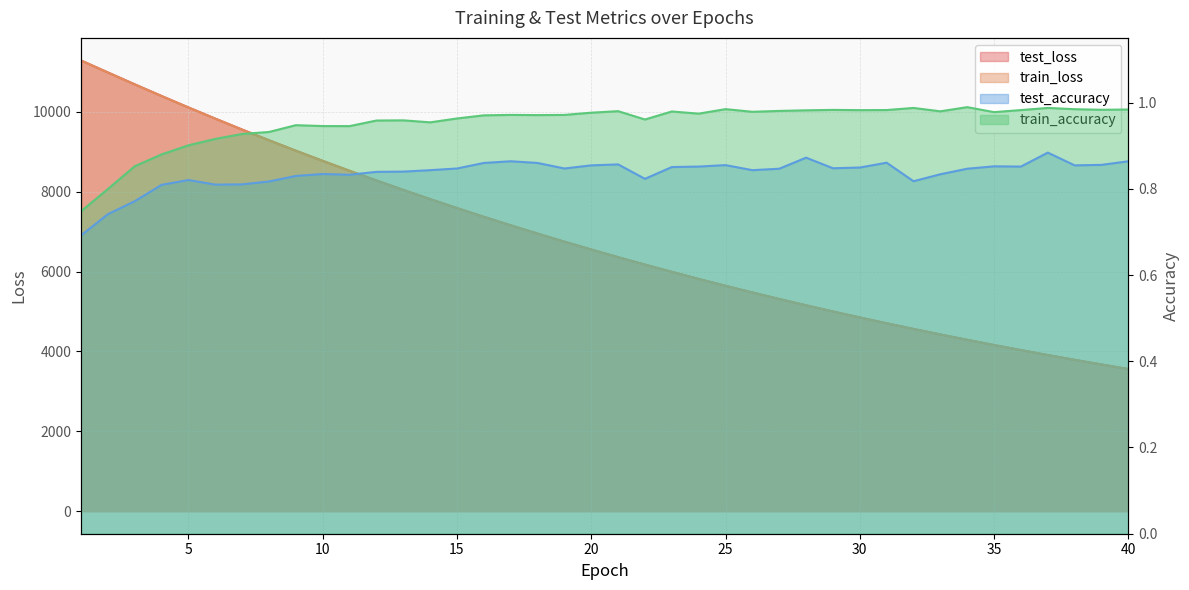

Which category has the lowest value in the test_accuracy series?

1